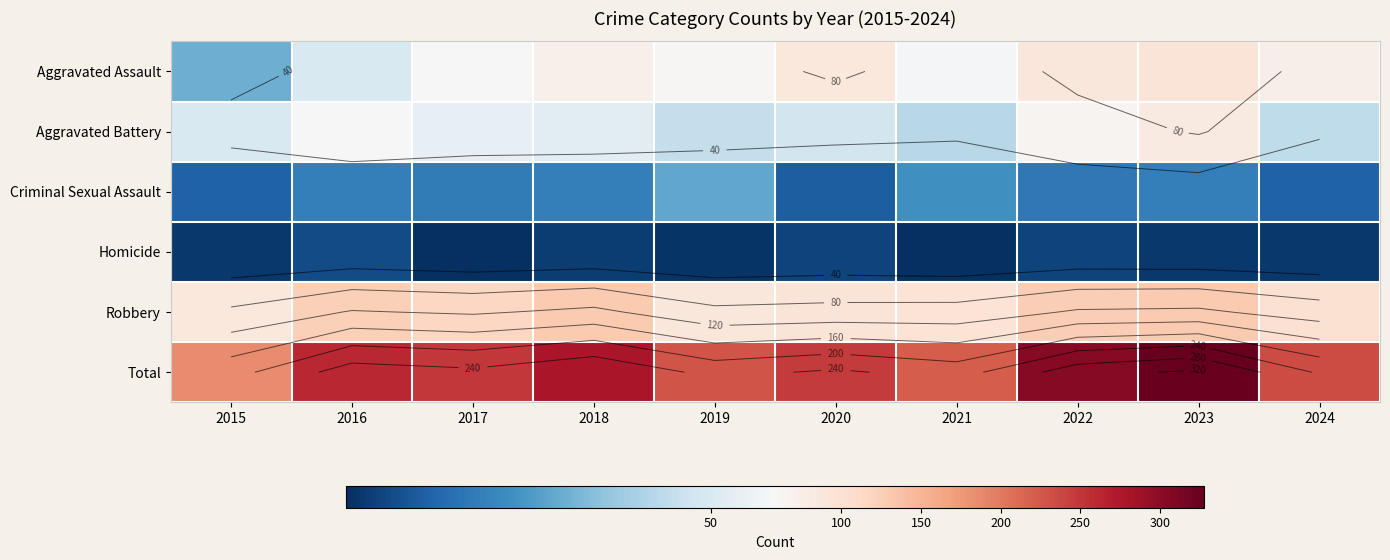

The Total series shows 568 at 2023. True or false?

False